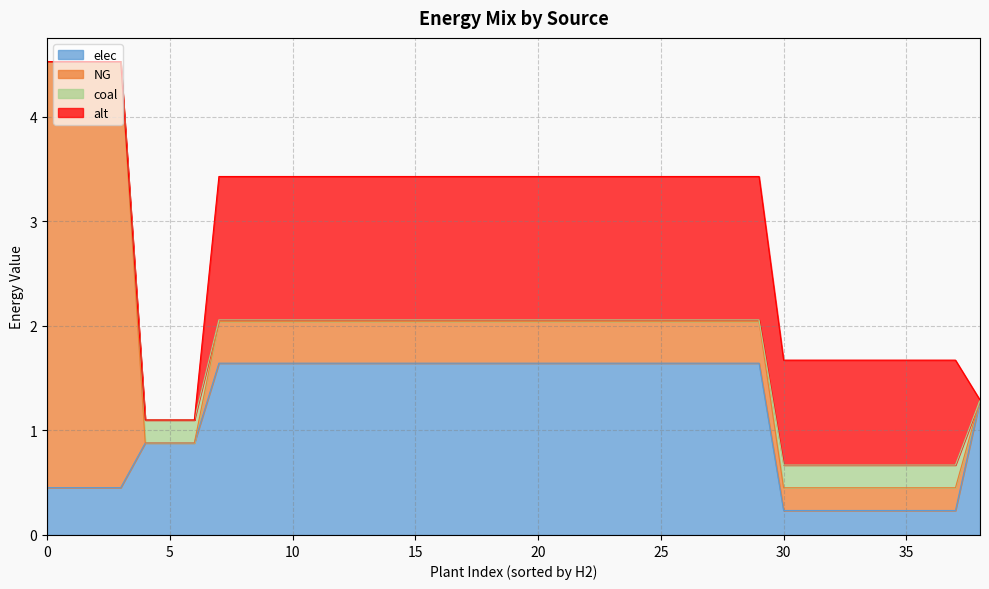

What is the maximum value for elec?

1.6